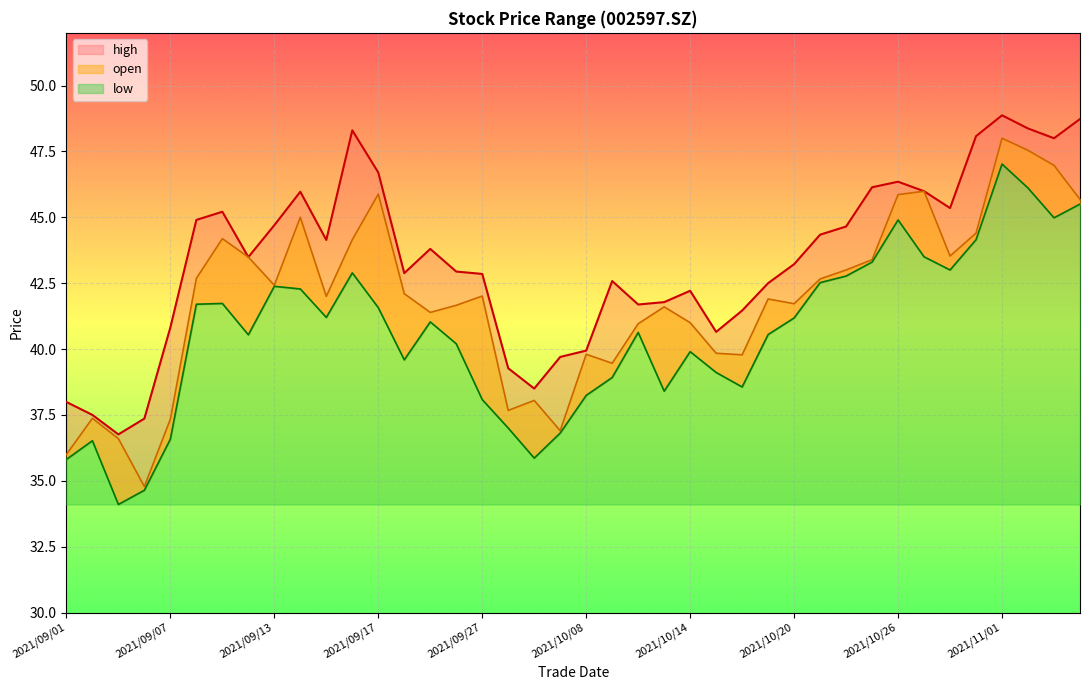

What position from the left is 2021/09/03?

3